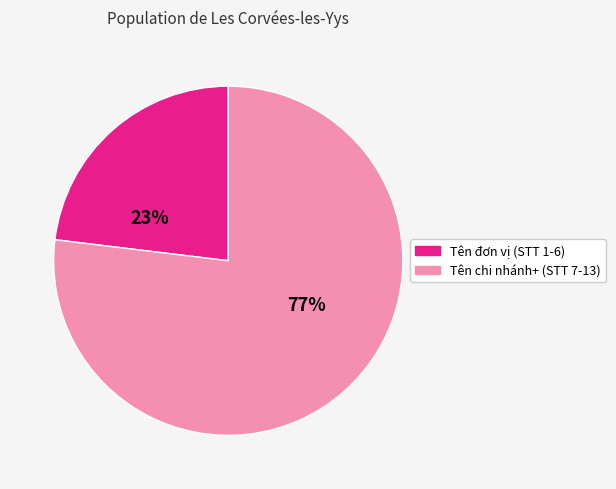

Count the number of slices in the pie.

2